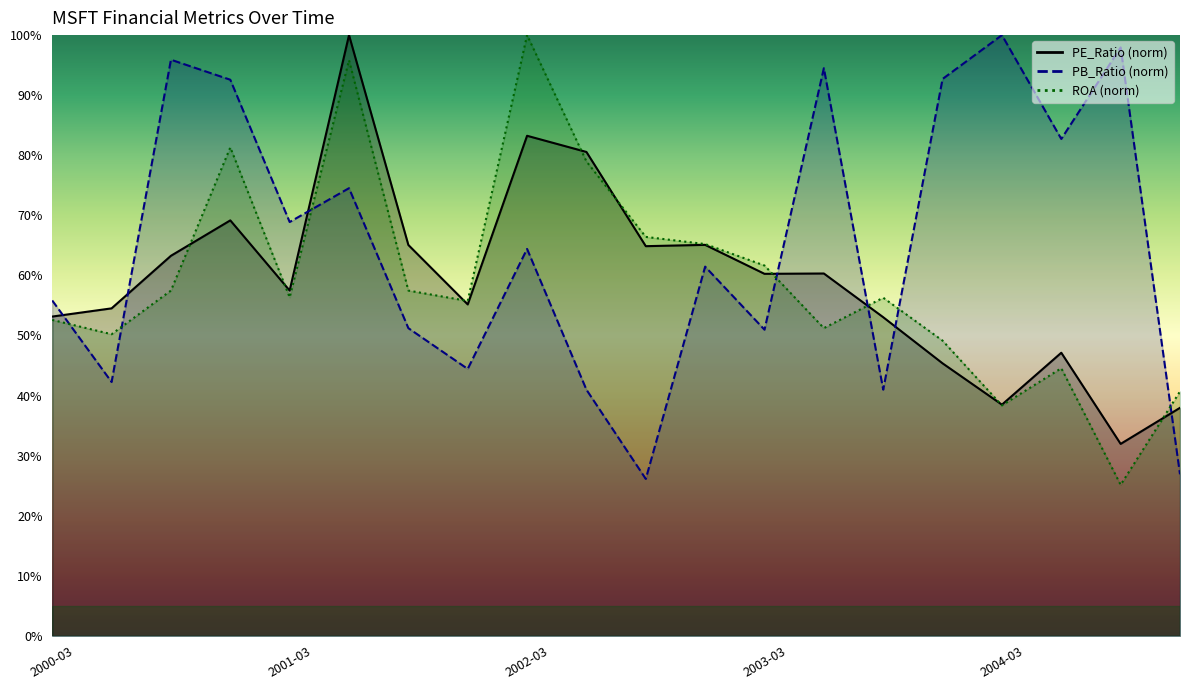

What position from the right is 2004-03?

4